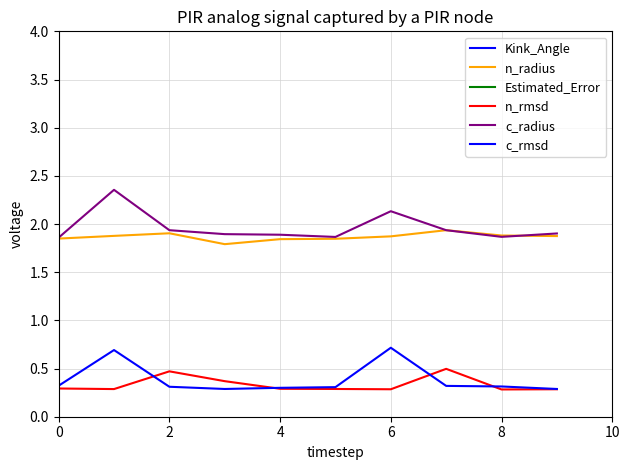

What is the highest value of the n_rmsd series?

0.5